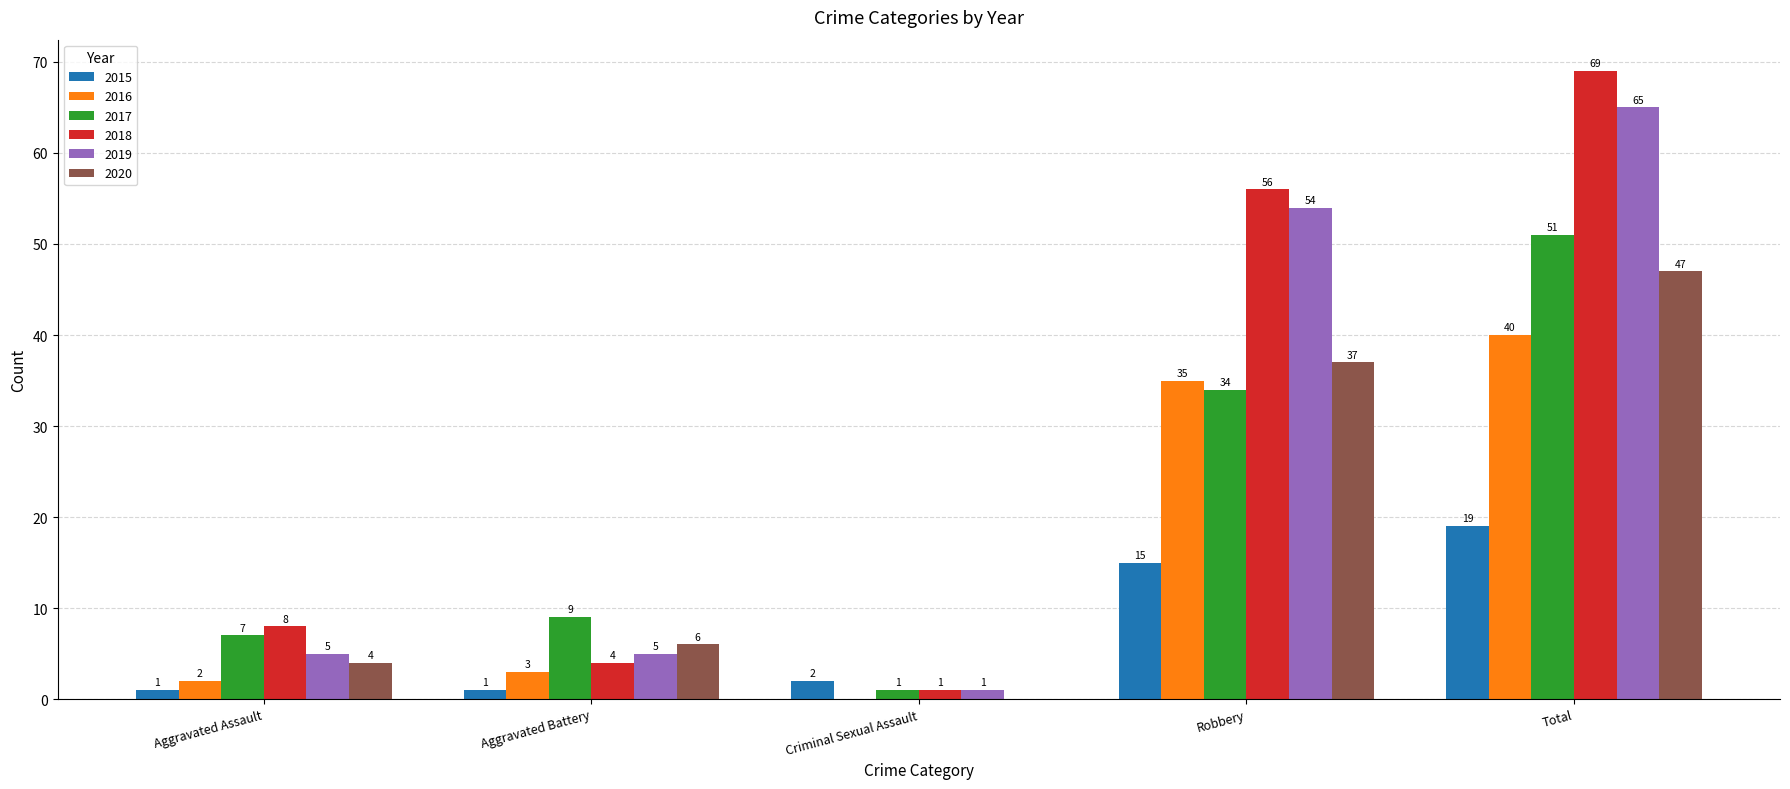

What is the sum of all 2015 values?

38